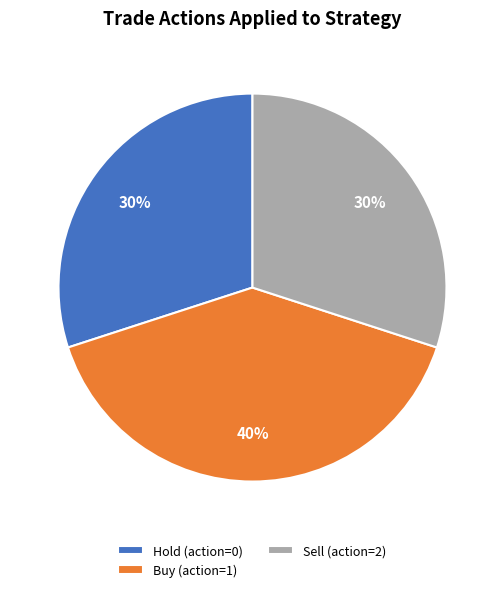

To the nearest percent, what is the average slice percentage?

33%